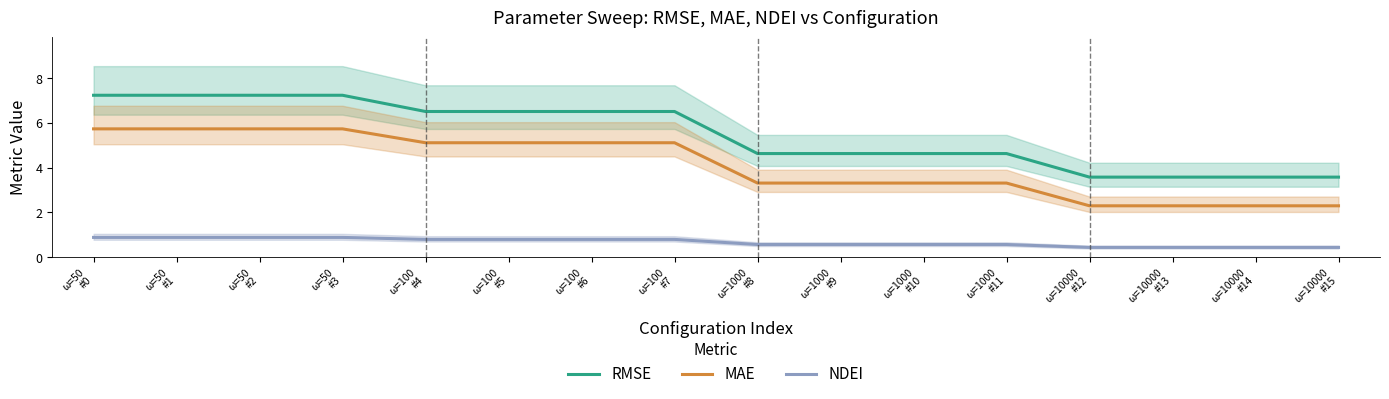

Which category has the lowest value across all series?

ω=10000
#12